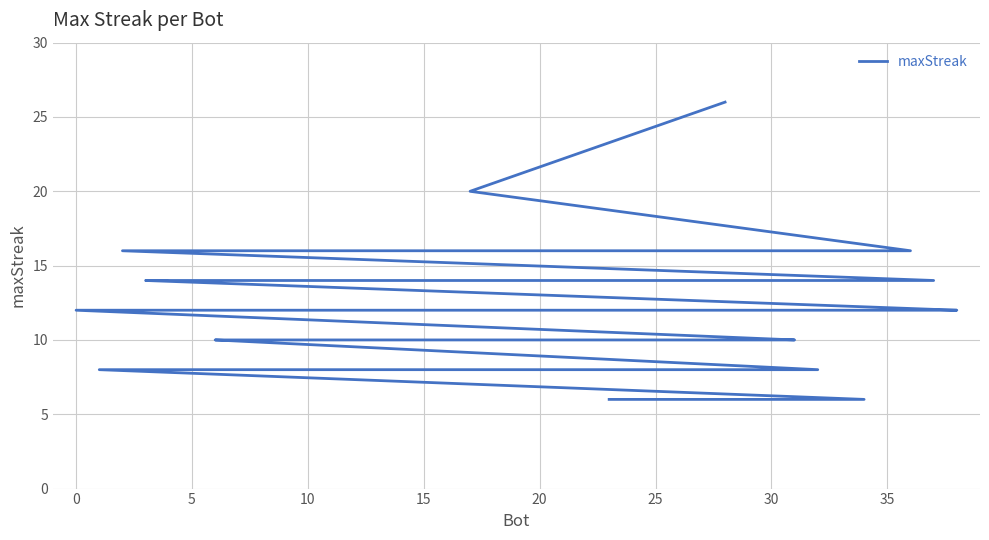

What is the sum of all values?

478